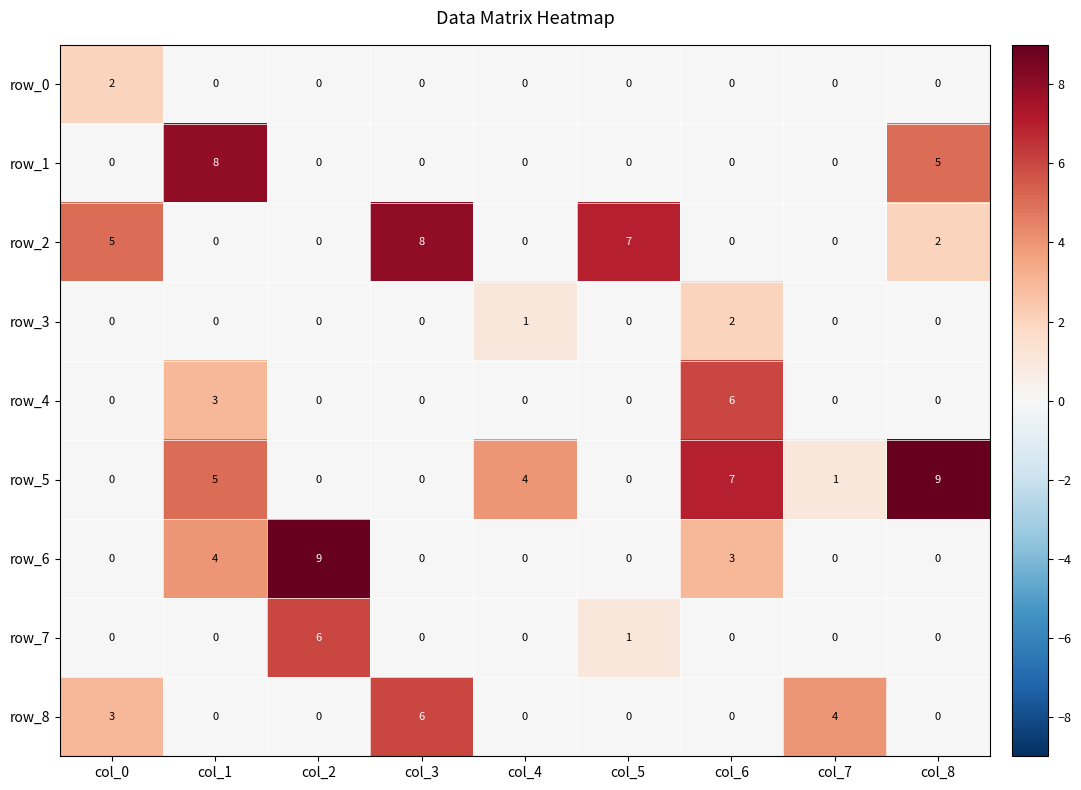

What is the highest value of the row_5 series?

9